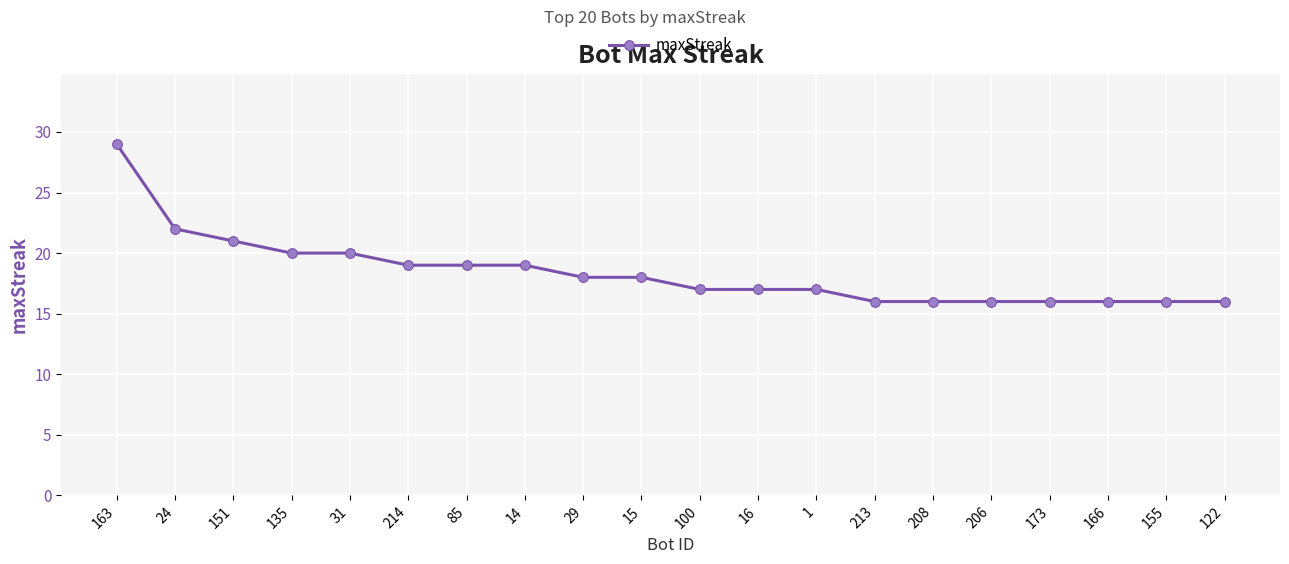

Reading left to right, extract all data points from this chart.

163=29	24=22	151=21	135=20	31=20	214=19	85=19	14=19	29=18	15=18	100=17	16=17	1=17	213=16	208=16	206=16	173=16	166=16	155=16	122=16